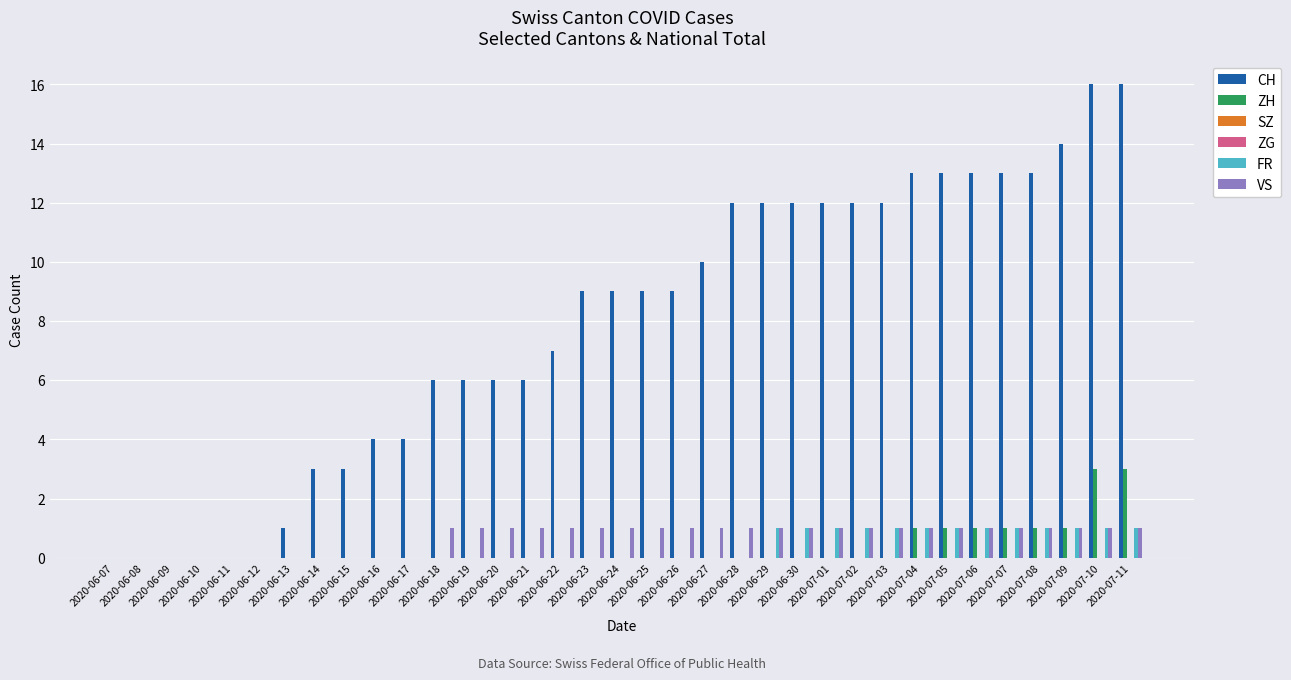

What is the difference between the maximum and minimum values in the ZH series?

3